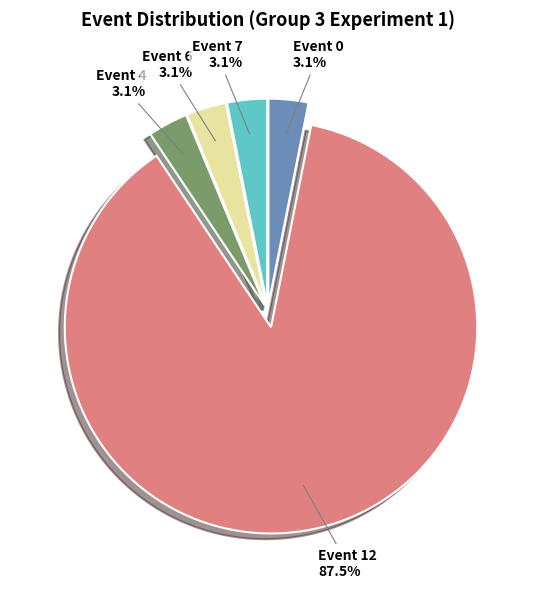

Does any single category account for the majority?

Yes